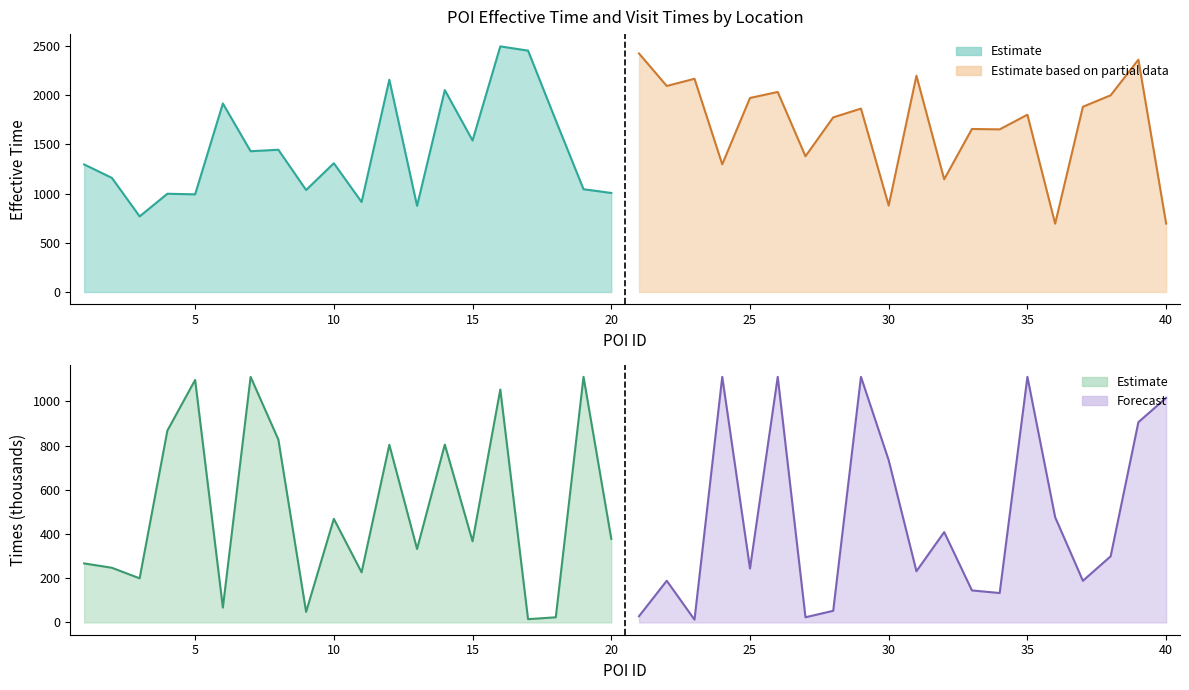

What is the sum of all times_scaled values?

19845.2